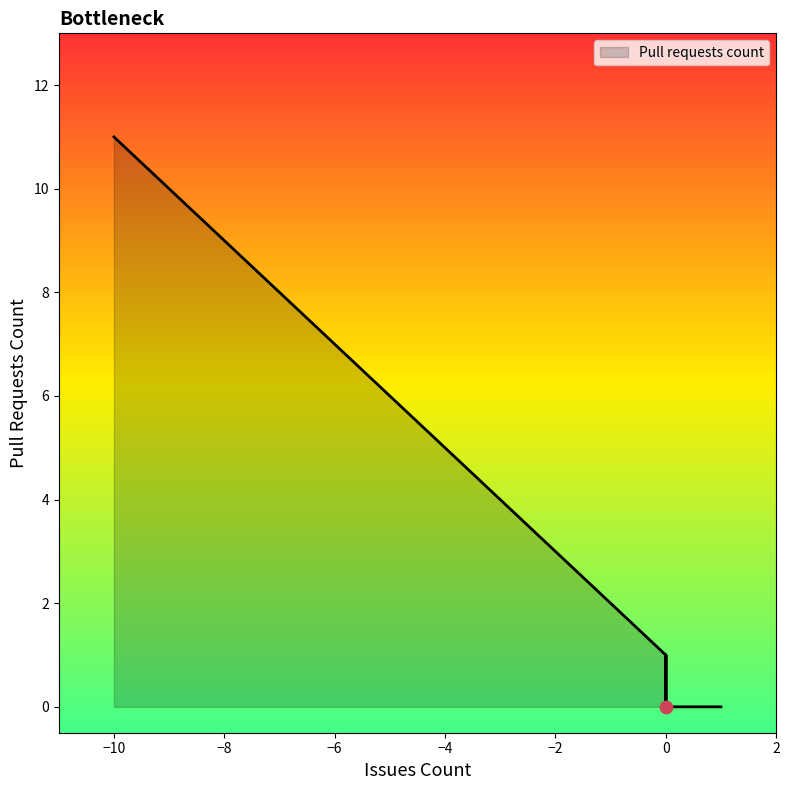

Which has a higher value, 0 or -1?

-1